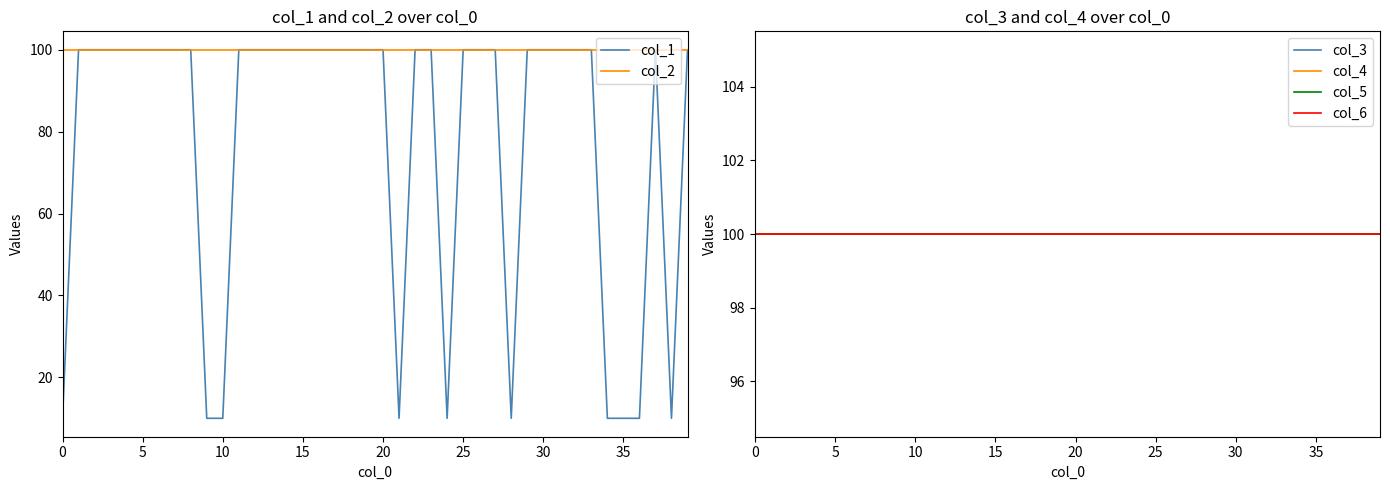

Which series has the widest spread of values?

col_1